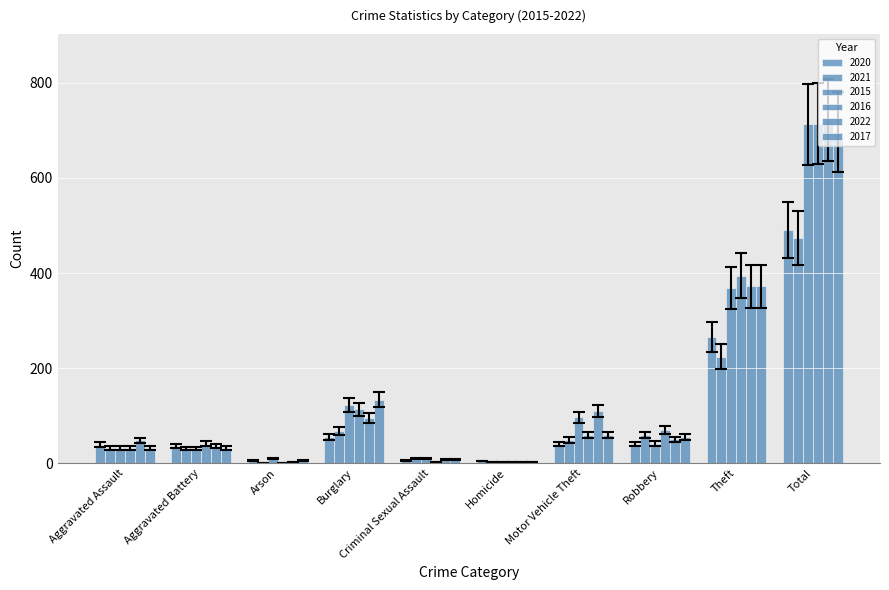

List the series in order of their peak value, highest first.

2015, 2022, 2016, 2017, 2020, 2021